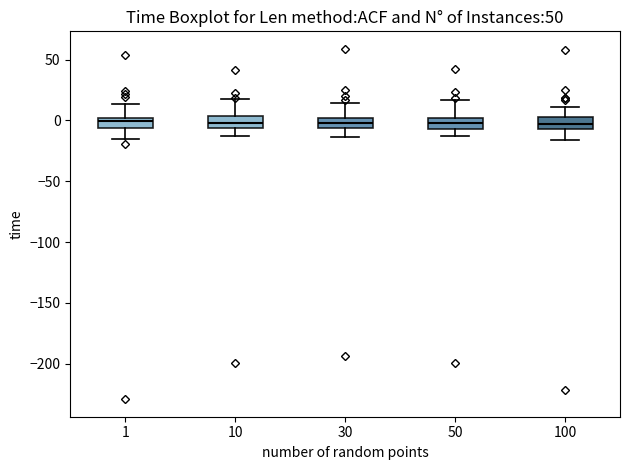

Reading left to right, read every box against the y-axis: the position of its median line, the range the box covers, and the ends of its whiskers. The values are not printed on the chart, so give them approximately, as read against the axis.

1: median 0 (inside the box), box -5 to 0, whiskers -15 to 15
10: median 0, box -5 to 5, whiskers -15 to 20
30: median 0 (inside the box), box -5 to 0, whiskers -15 to 15
50: median 0 (inside the box), box -5 to 0, whiskers -10 to 15
100: median -5 (inside the box), box -5 to 5, whiskers -15 to 10